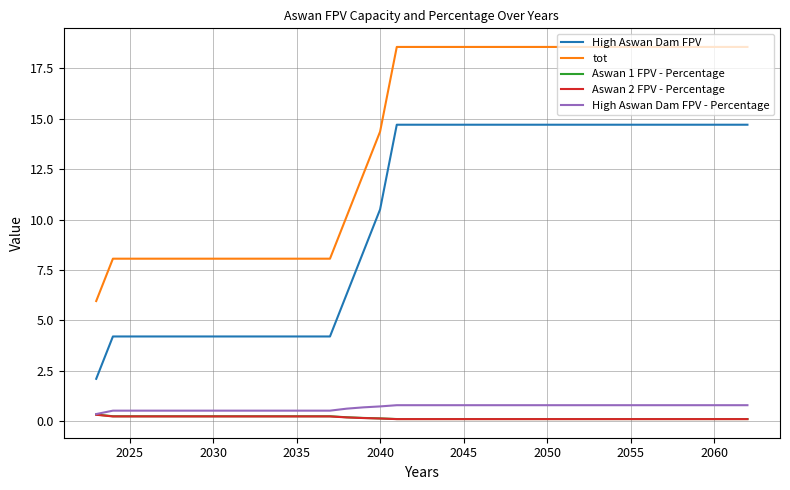

What is the maximum value shown in the chart?

18.6